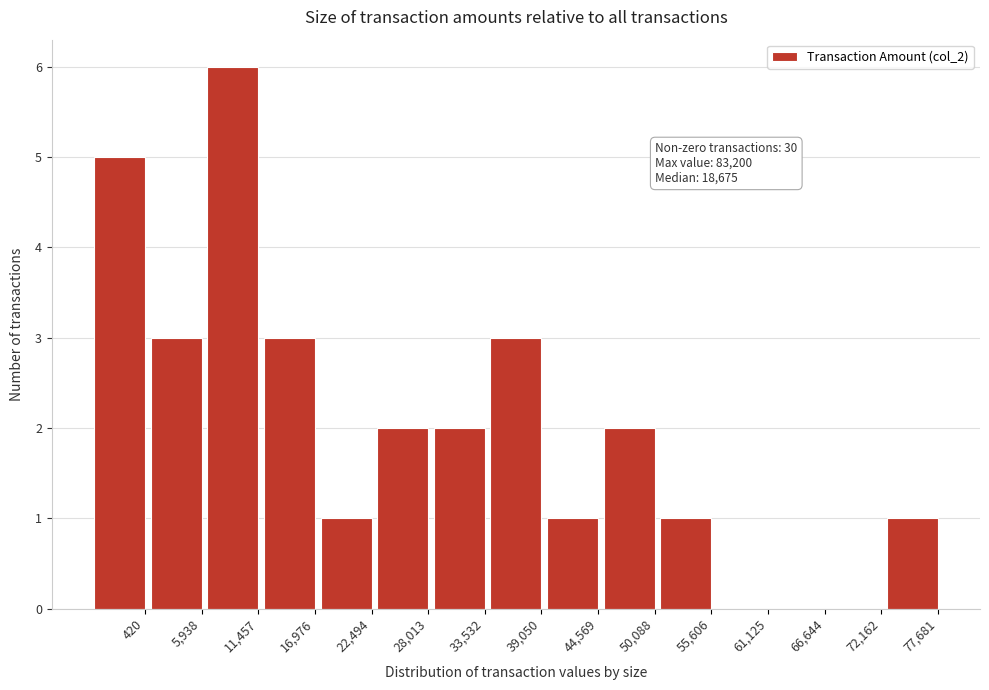

Reading left to right, list all the values displayed in this chart.

420=5	5,938=3	11,457=6	16,976=3	22,494=1	28,013=2	33,532=2	39,050=3	44,569=1	50,088=2	55,606=1	61,125=0	66,644=0	72,162=0	77,681=1